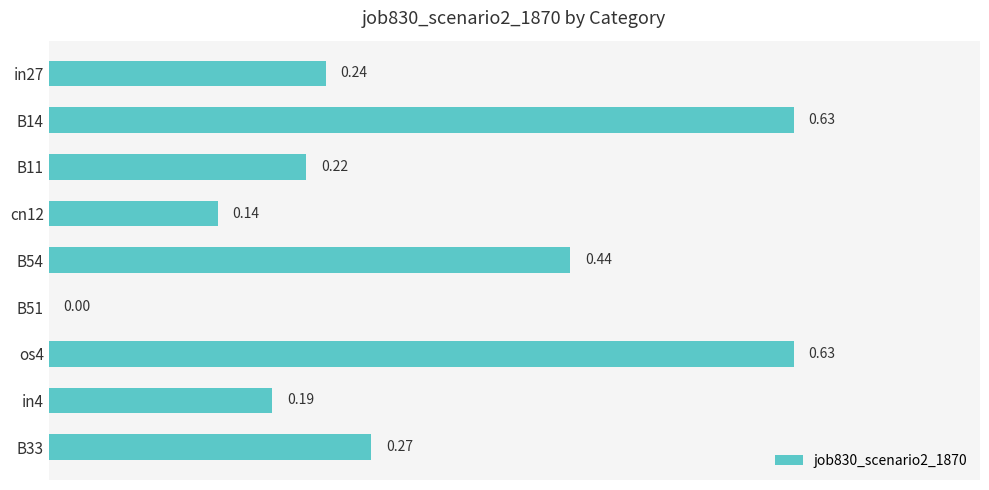

Between os4 and B11, which is larger?

os4